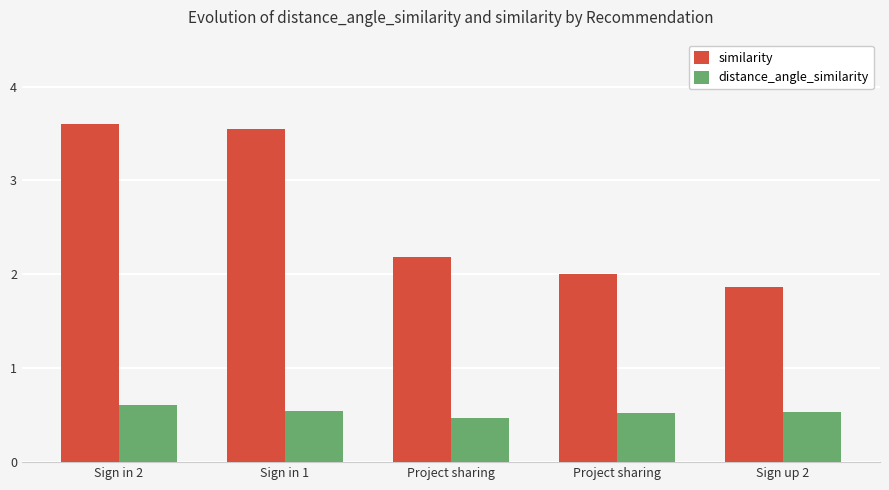

Does the chart contain stacked bars?

No